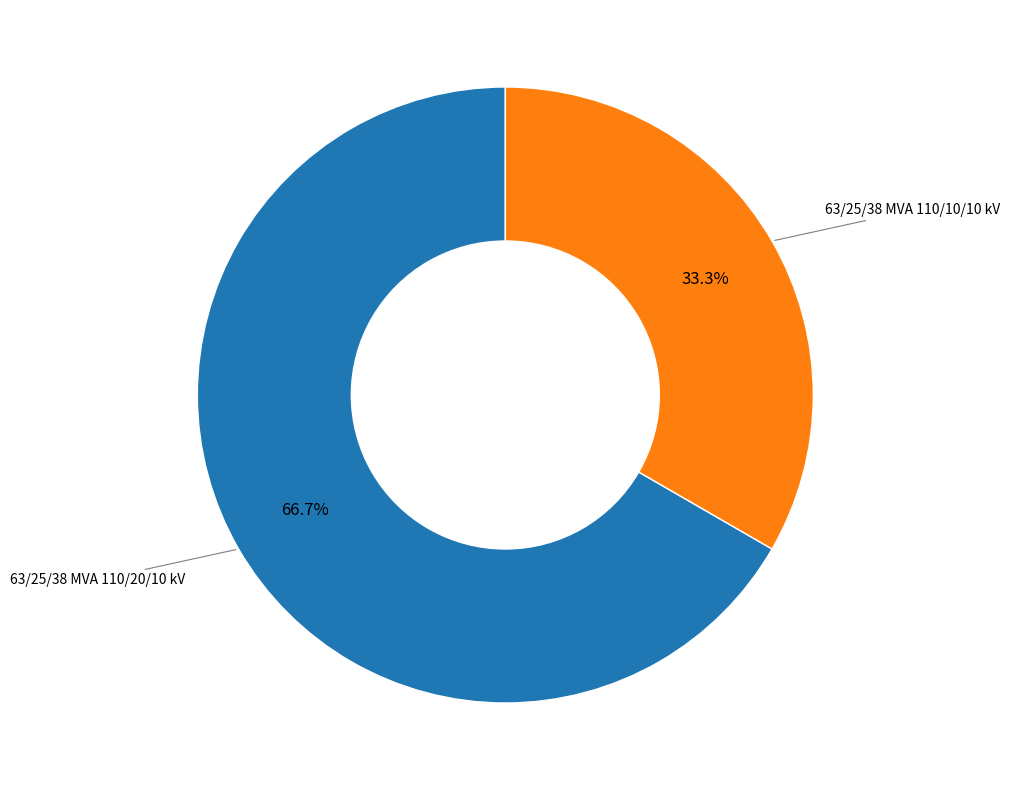

Does 63/25/38 MVA 110/10/10 kV account for over 50% of the chart?

No